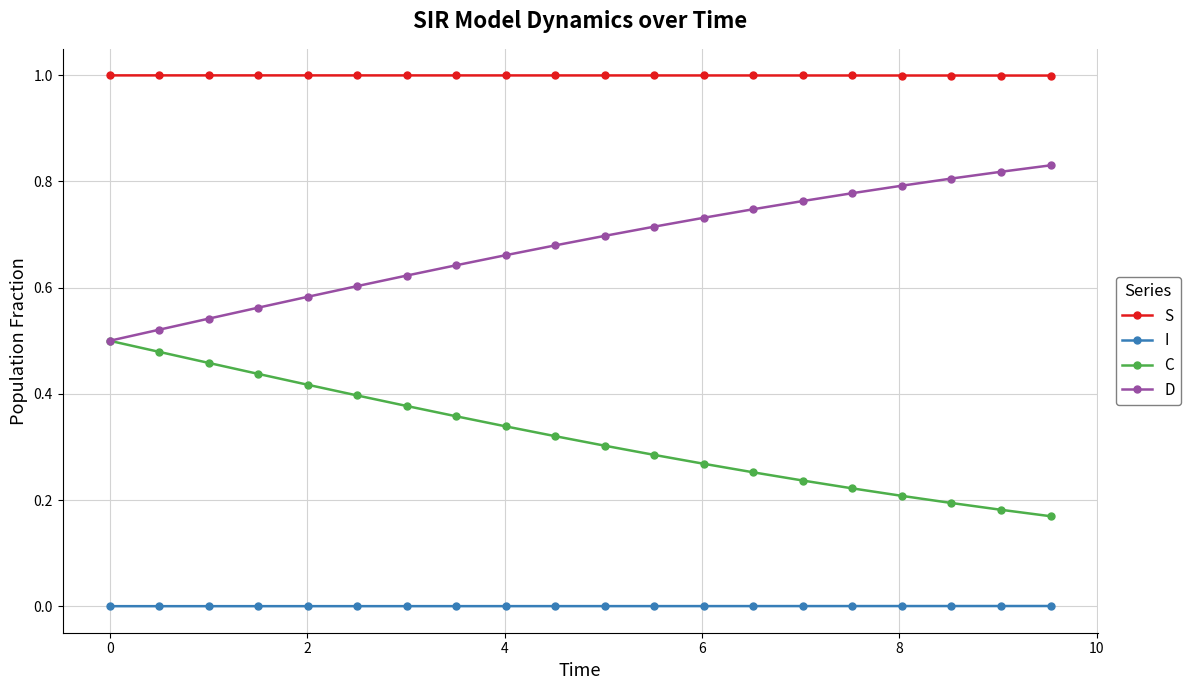

Which series has the largest total across all categories?

S